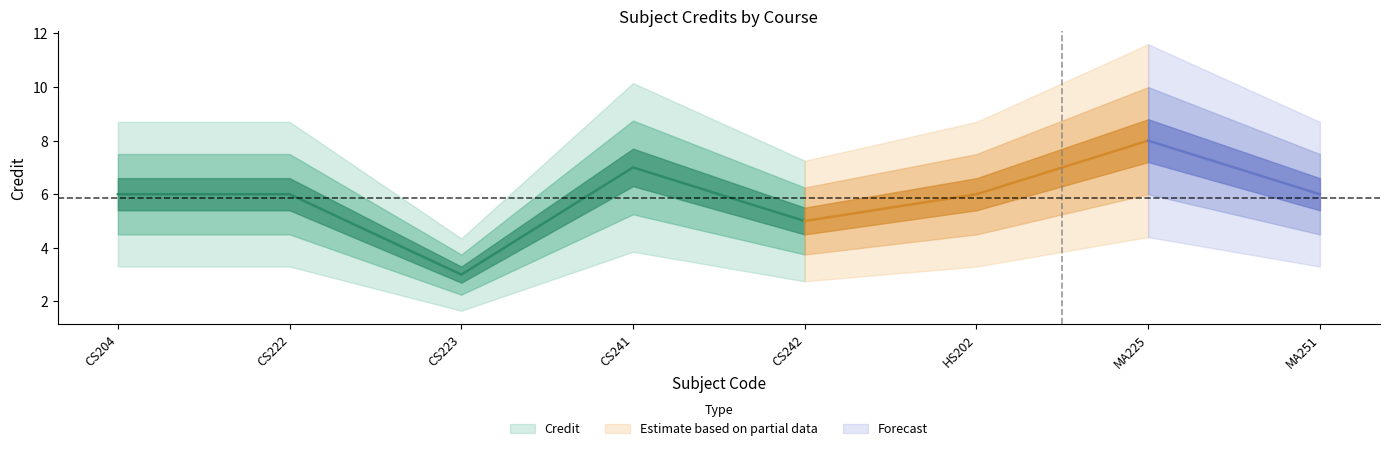

What is the average value?

6